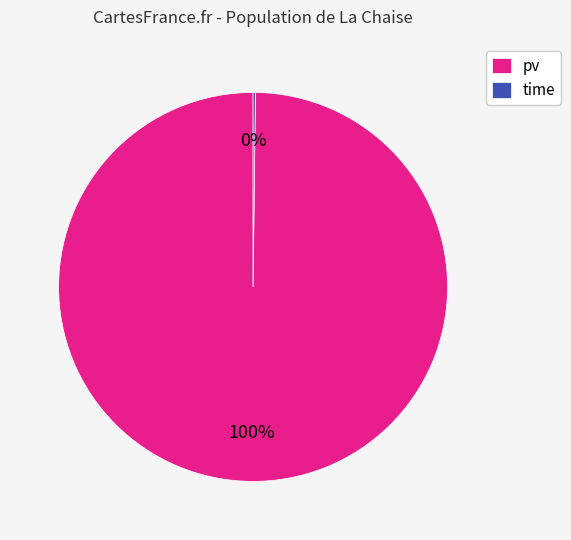

Is it true that pv is 88% of the pie?

False